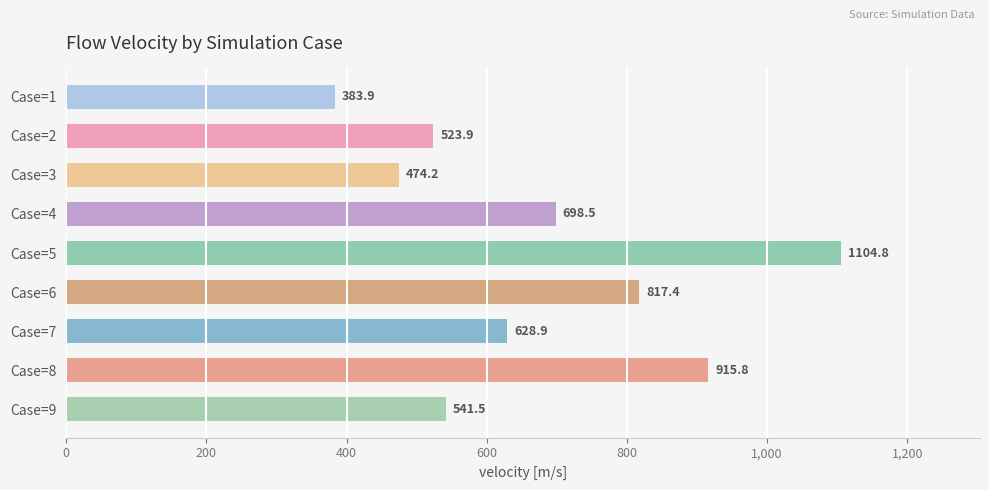

List the labels in order of value, smallest first.

Case=1, Case=3, Case=2, Case=9, Case=7, Case=4, Case=6, Case=8, Case=5